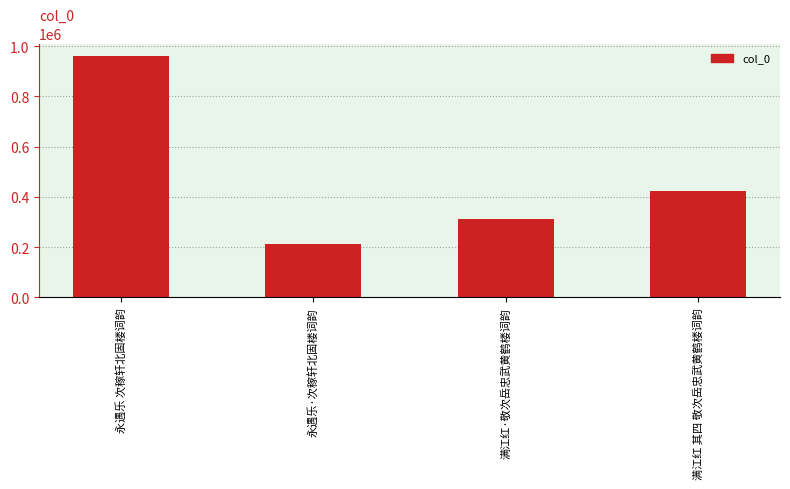

Rank the categories by value from lowest to highest.

永遇乐·次稼轩北固楼词韵, 满江红·敬次岳忠武黄鹤楼词韵, 满江红 其四 敬次岳忠武黄鹤楼词韵, 永遇乐 次稼轩北固楼词韵